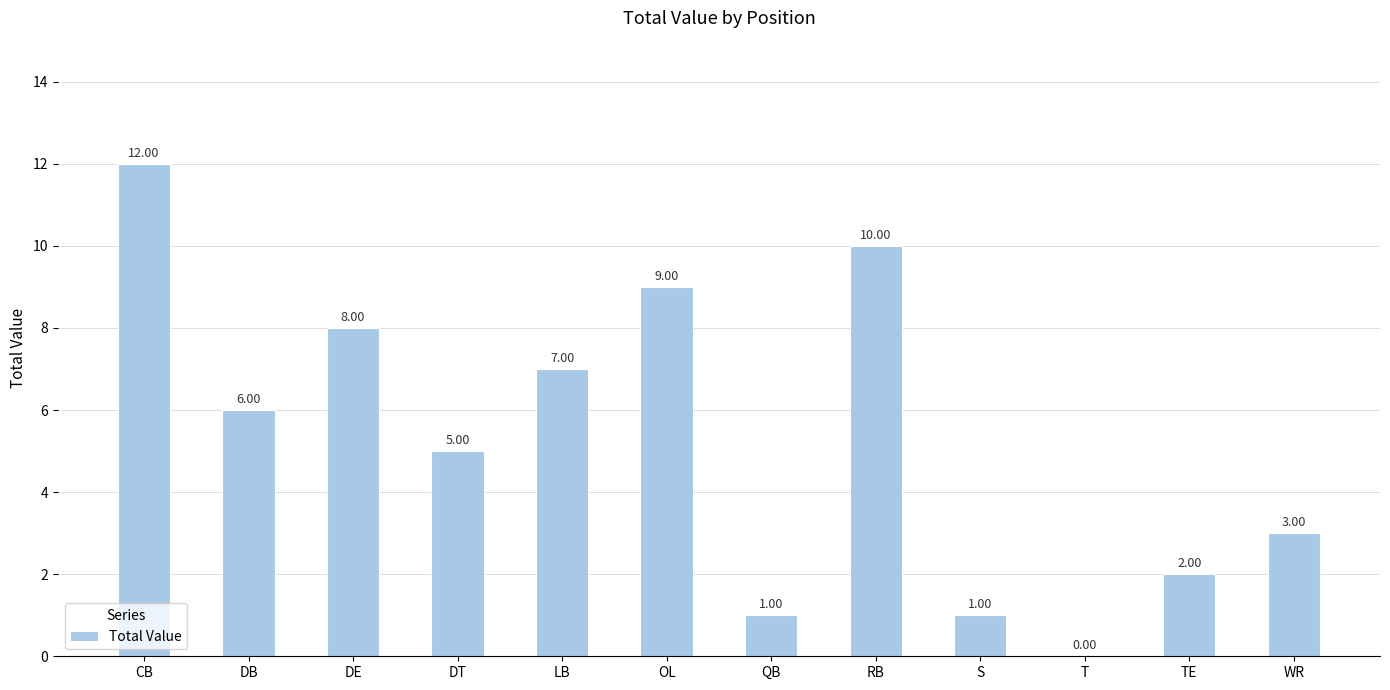

What is the change in value from DE to DT?

-3